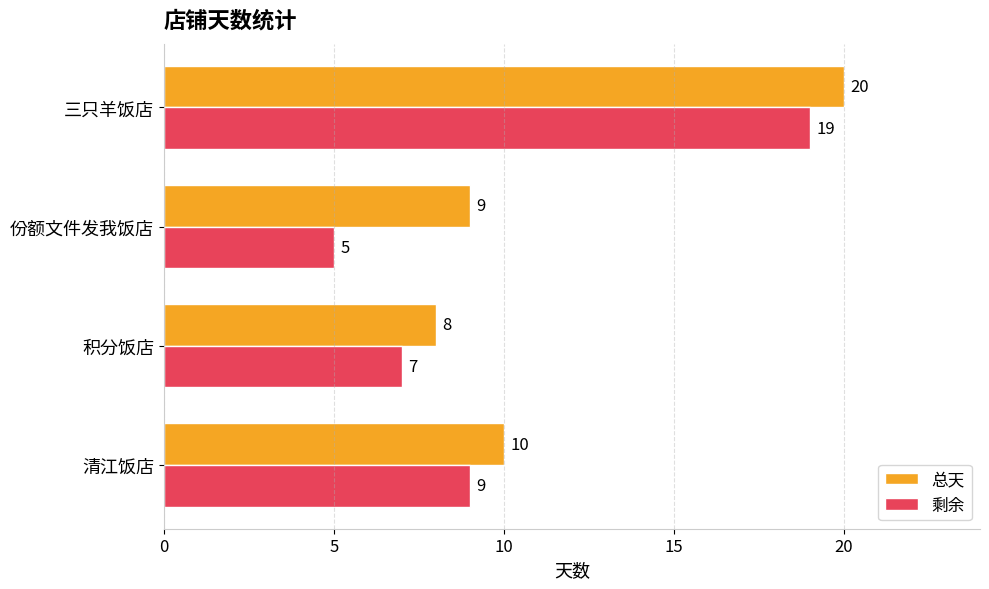

What is the sum of all 剩余 values?

40